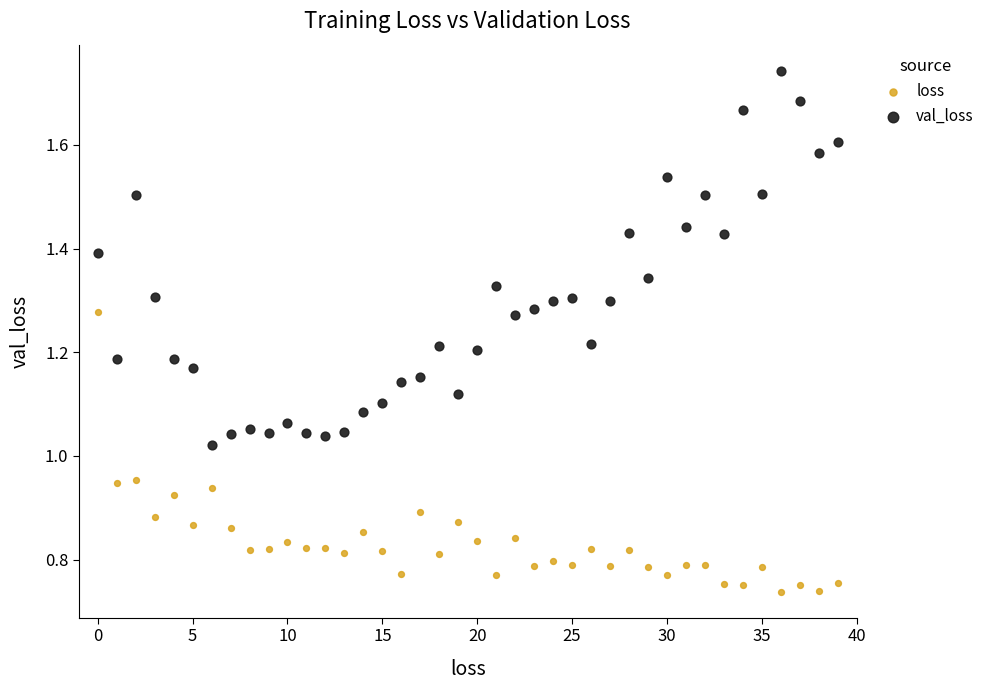

Which series contains the lowest Y value?

loss